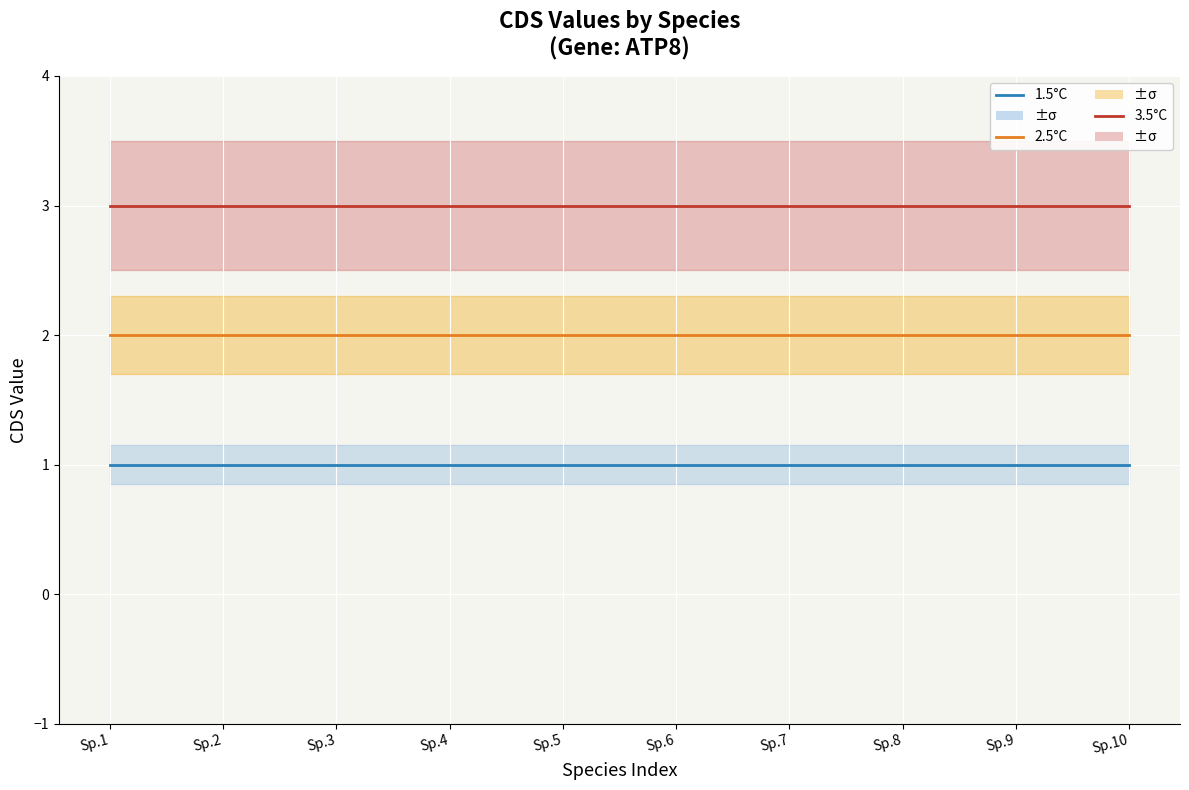

Is the value of 2.5C at Sp.6 greater than the value of 1.5C at Sp.2?

Yes